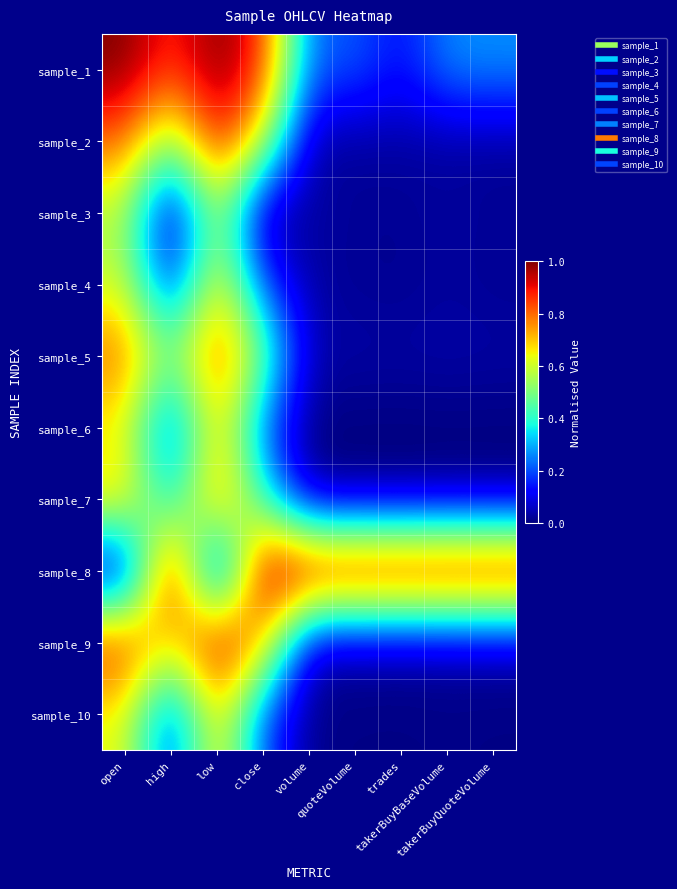

At how many categories does at least one series exceed 0?

9